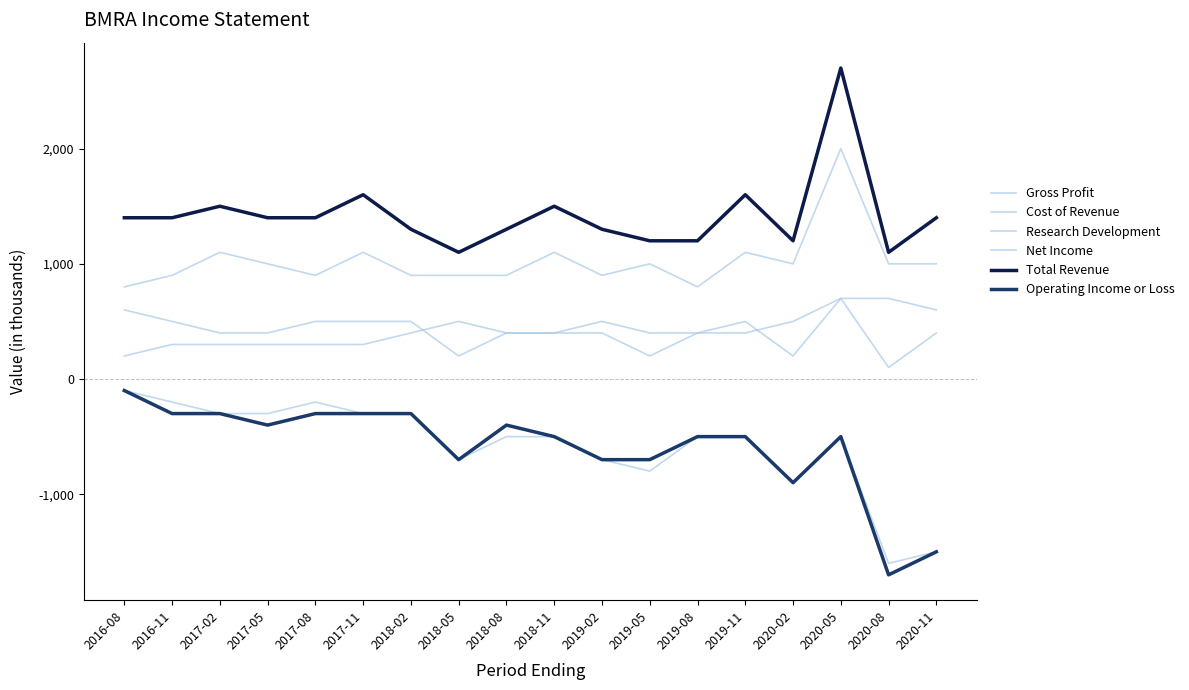

Reading left to right, transcribe all the data shown in this chart.

Gross Profit: 2016-08=600	2016-11=500	2017-02=400	2017-05=400	2017-08=500	2017-11=500	2018-02=500	2018-05=200	2018-08=400	2018-11=400	2019-02=400	2019-05=200	2019-08=400	2019-11=500	2020-02=200	2020-05=700	2020-08=100	2020-11=400
Cost of Revenue: 2016-08=800	2016-11=900	2017-02=1100	2017-05=1000	2017-08=900	2017-11=1100	2018-02=900	2018-05=900	2018-08=900	2018-11=1100	2019-02=900	2019-05=1000	2019-08=800	2019-11=1100	2020-02=1000	2020-05=2000	2020-08=1000	2020-11=1000
Research Development: 2016-08=200	2016-11=300	2017-02=300	2017-05=300	2017-08=300	2017-11=300	2018-02=400	2018-05=500	2018-08=400	2018-11=400	2019-02=500	2019-05=400	2019-08=400	2019-11=400	2020-02=500	2020-05=700	2020-08=700	2020-11=600
Net Income: 2016-08=-100	2016-11=-200	2017-02=-300	2017-05=-300	2017-08=-200	2017-11=-300	2018-02=-300	2018-05=-700	2018-08=-500	2018-11=-500	2019-02=-700	2019-05=-800	2019-08=-500	2019-11=-500	2020-02=-900	2020-05=-500	2020-08=-1600	2020-11=-1500
Total Revenue: 2016-08=1400	2016-11=1400	2017-02=1500	2017-05=1400	2017-08=1400	2017-11=1600	2018-02=1300	2018-05=1100	2018-08=1300	2018-11=1500	2019-02=1300	2019-05=1200	2019-08=1200	2019-11=1600	2020-02=1200	2020-05=2700	2020-08=1100	2020-11=1400
Operating Income or Loss: 2016-08=-100	2016-11=-300	2017-02=-300	2017-05=-400	2017-08=-300	2017-11=-300	2018-02=-300	2018-05=-700	2018-08=-400	2018-11=-500	2019-02=-700	2019-05=-700	2019-08=-500	2019-11=-500	2020-02=-900	2020-05=-500	2020-08=-1700	2020-11=-1500